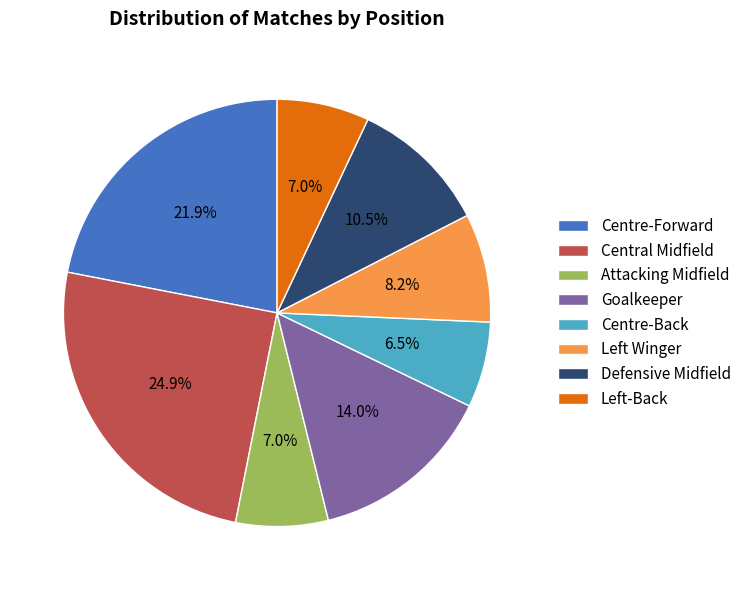

Which slice is the largest?

Central Midfield